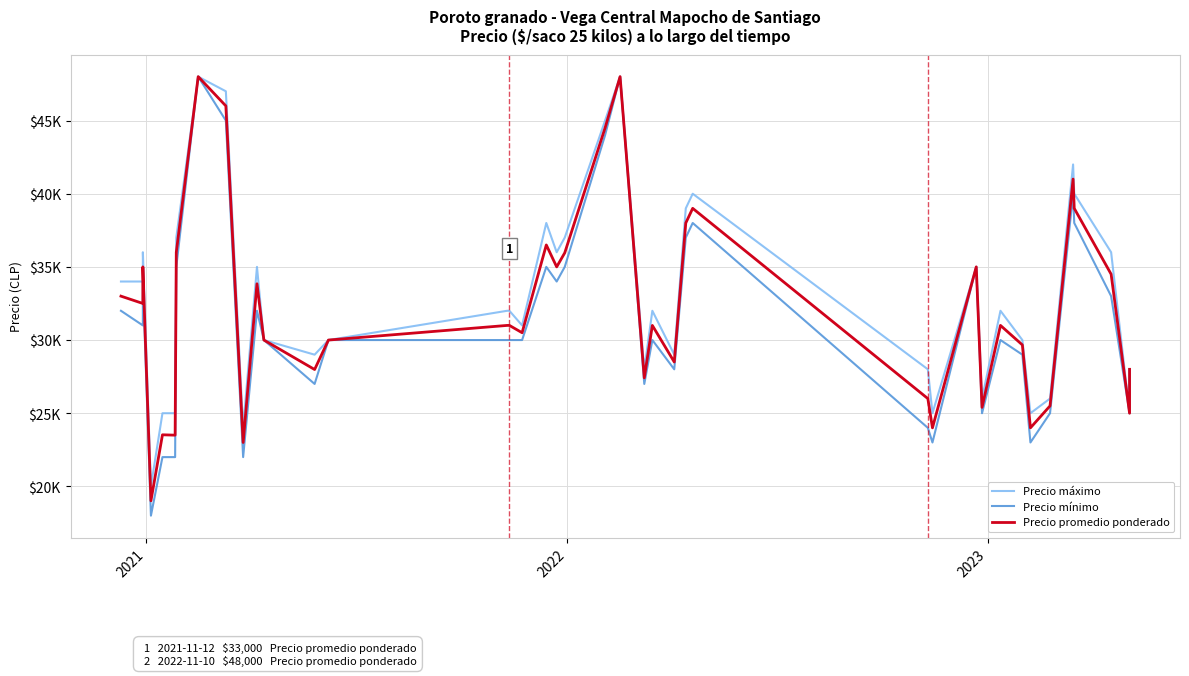

Count the number of categories in the chart.

40